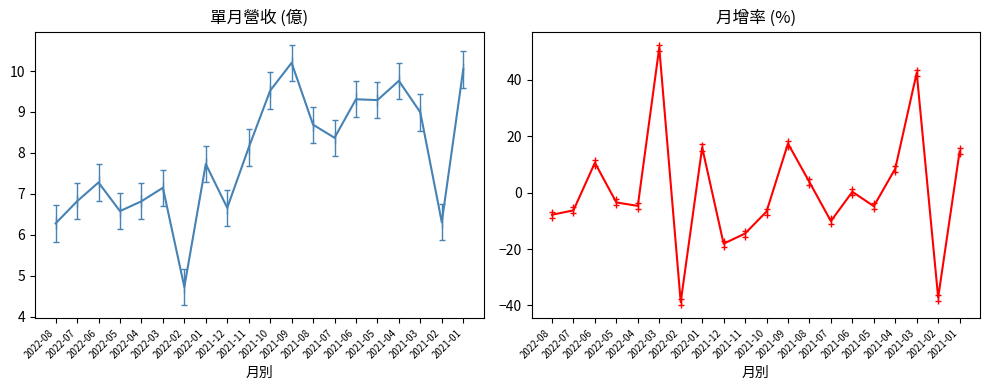

What is the maximum value shown in the chart?

51.4